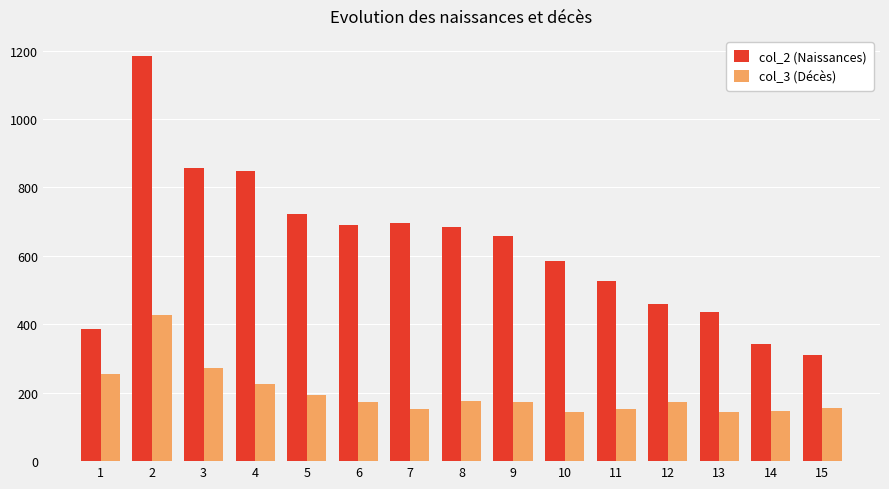

Rank the series by their maximum value, from lowest to highest.

col_3 (Décès), col_2 (Naissances)